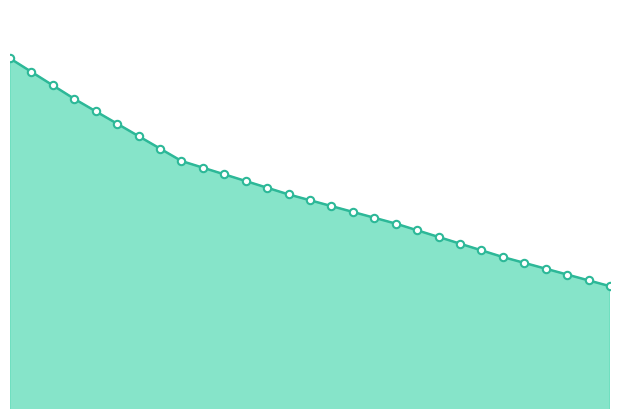

How many lines are shown in the chart?

1